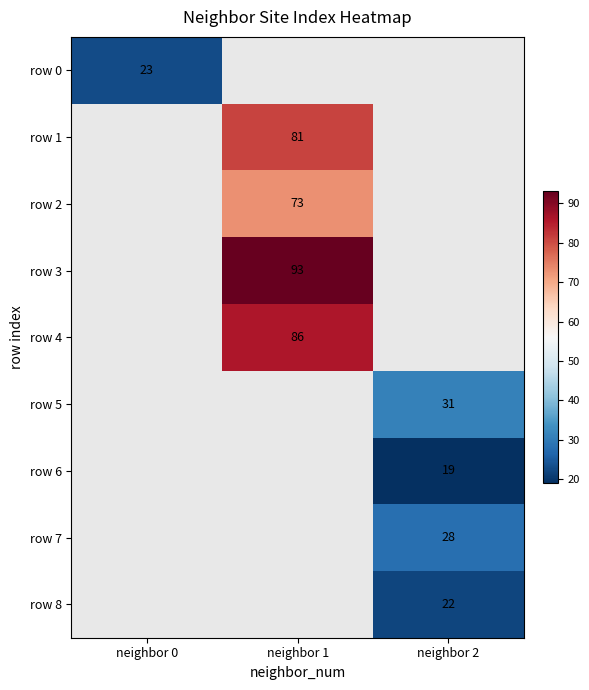

The row 7 series shows 28 at neighbor 2. True or false?

True